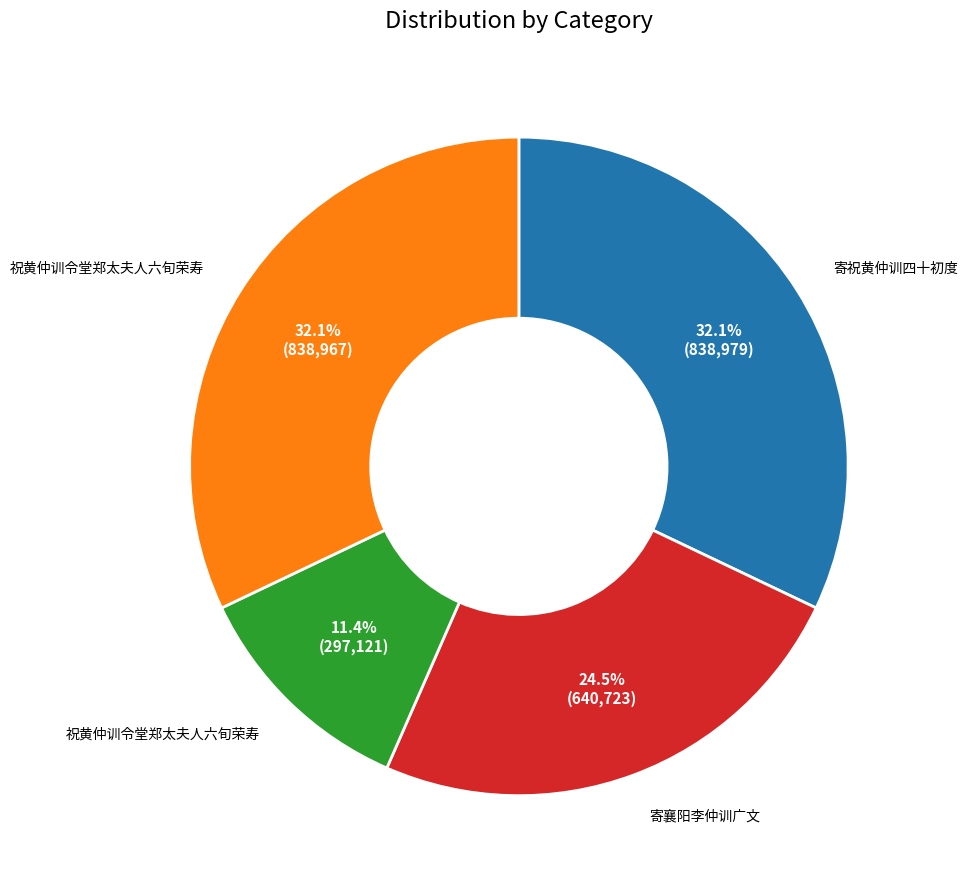

Is there a majority slice in this chart?

No